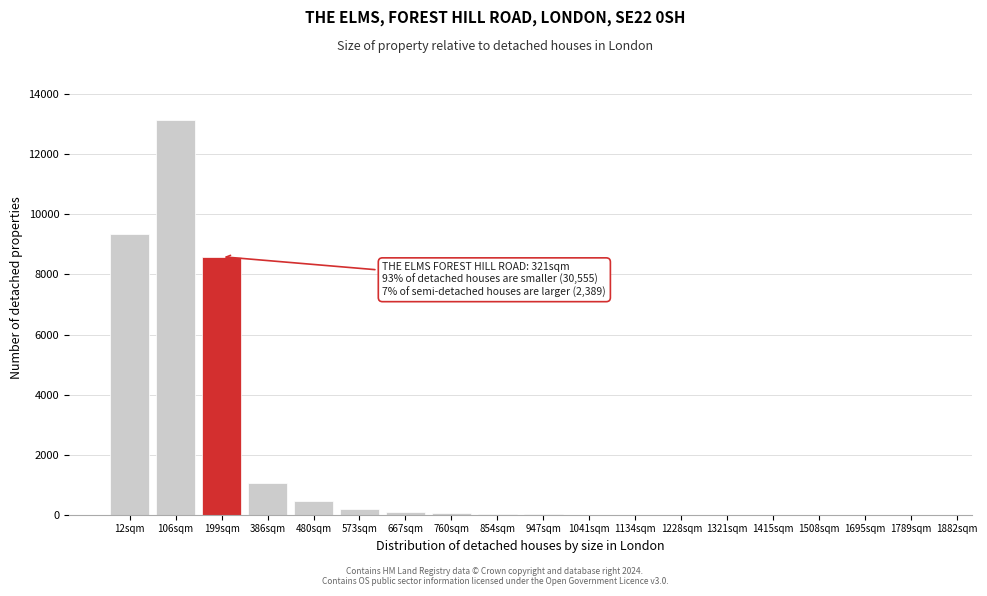

Is it true that the value at 106sqm is 17460?

False